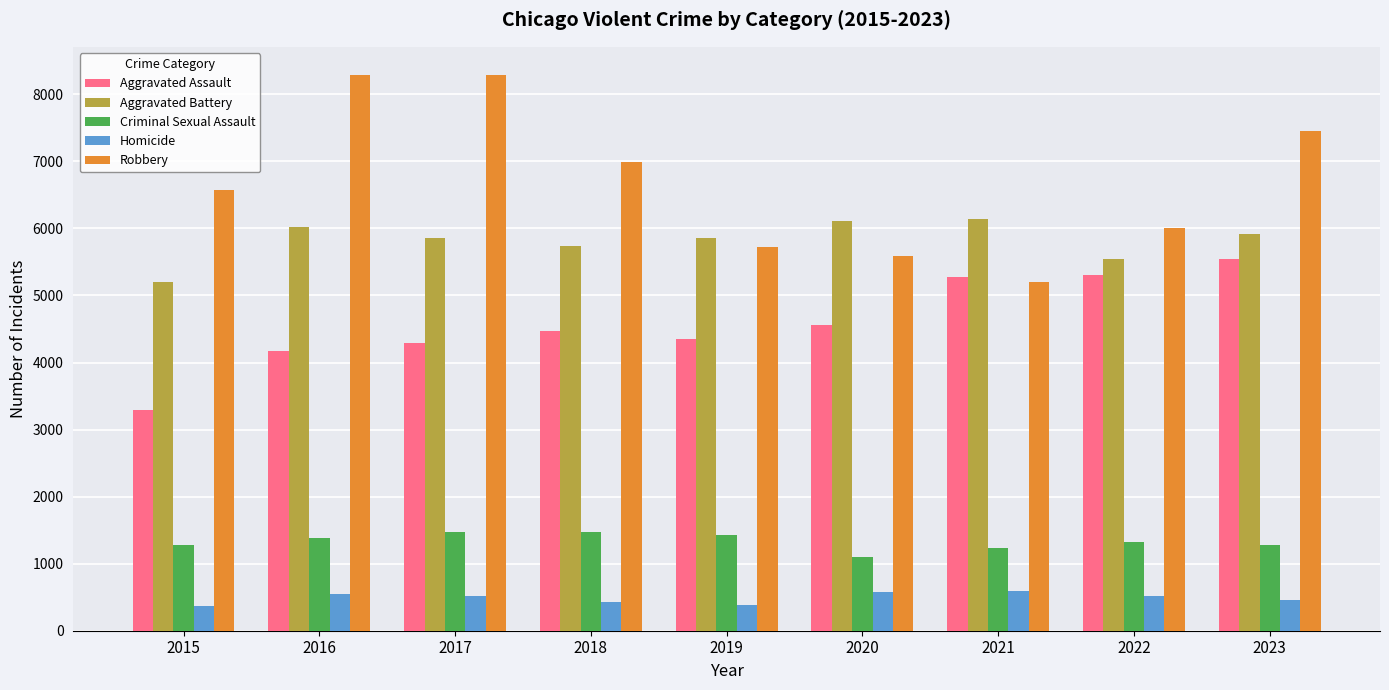

Which series has the widest spread of values?

Robbery